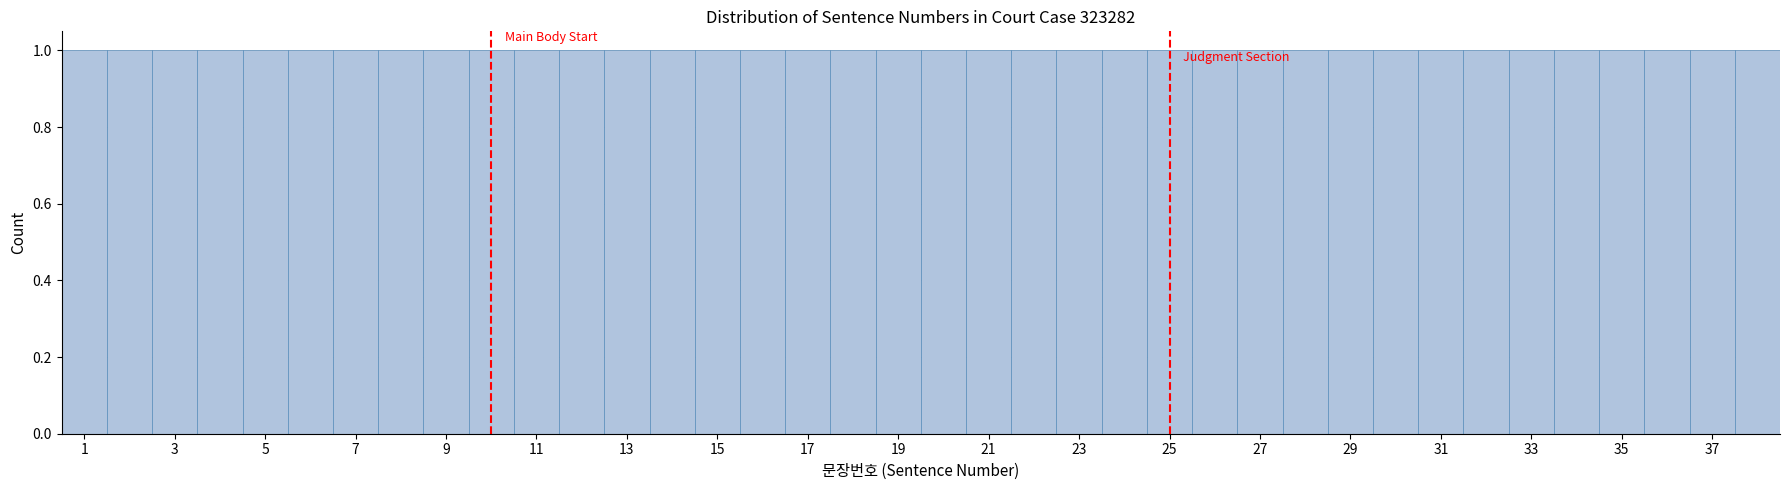

Reading left to right, list every bar in this chart as the range it spans on the x-axis followed by its height. Neither the bar edges nor the heights are printed on the chart, so give them approximately, as read against the axes.

0.5 to 1.5: 1
1.5 to 2.5: 1
2.5 to 3.5: 1
3.5 to 4.5: 1
4.5 to 5.5: 1
5.5 to 6.5: 1
6.5 to 7.5: 1
7.5 to 8.5: 1
8.5 to 9.5: 1
9.5 to 10.5: 1
10.5 to 11.5: 1
11.5 to 12.5: 1
12.5 to 13.5: 1
13.5 to 14.5: 1
14.5 to 15.5: 1
15.5 to 16.5: 1
16.5 to 17.5: 1
17.5 to 18.5: 1
18.5 to 19.5: 1
19.5 to 20.5: 1
20.5 to 21.5: 1
21.5 to 22.5: 1
22.5 to 23.5: 1
23.5 to 24.5: 1
24.5 to 25.5: 1
25.5 to 26.5: 1
26.5 to 27.5: 1
27.5 to 28.5: 1
28.5 to 29.5: 1
29.5 to 30.5: 1
30.5 to 31.5: 1
31.5 to 32.5: 1
32.5 to 33.5: 1
33.5 to 34.5: 1
34.5 to 35.5: 1
35.5 to 36.5: 1
36.5 to 37.5: 1
37.5 to 38.5: 1